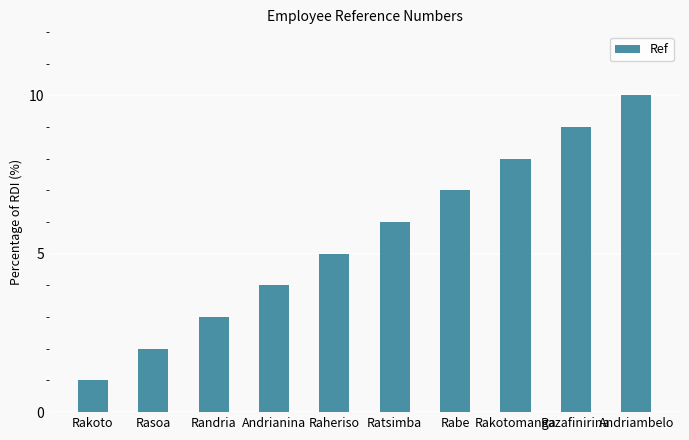

What is the average value?

6